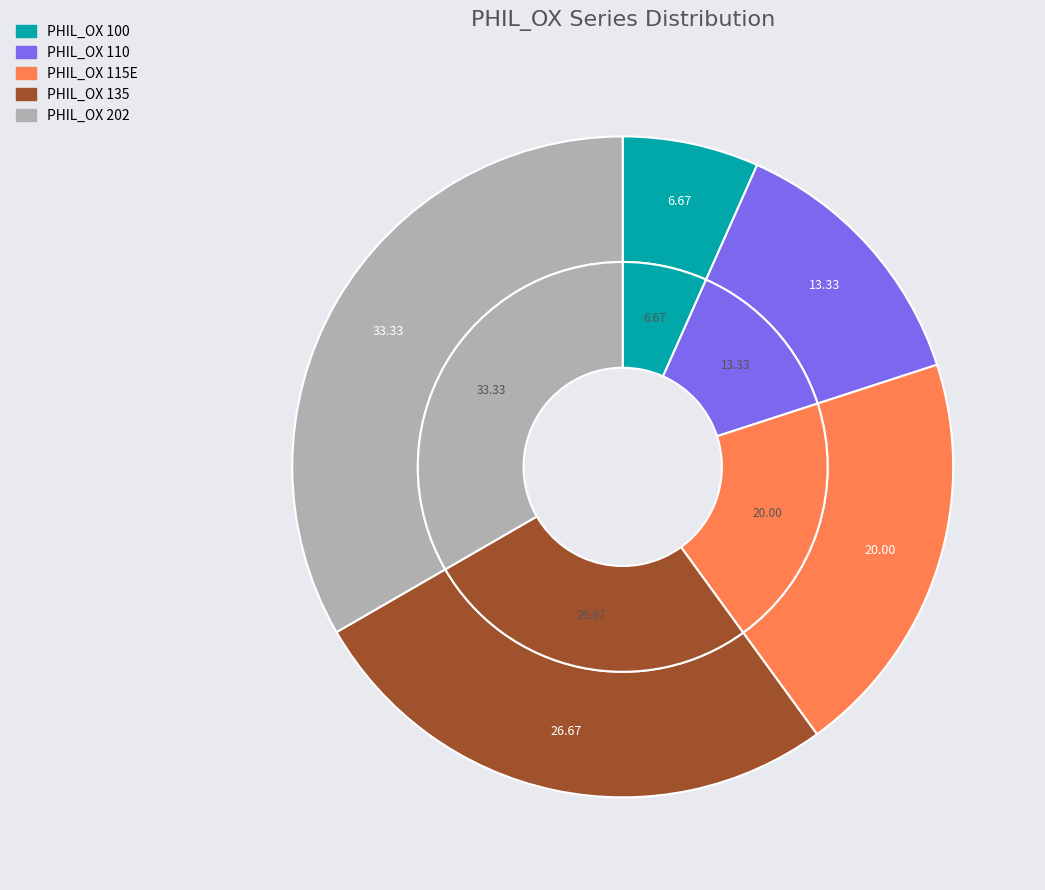

To the nearest percent, what is the difference between the PHIL_OX 110 and PHIL_OX 115E slice percentages?

7%